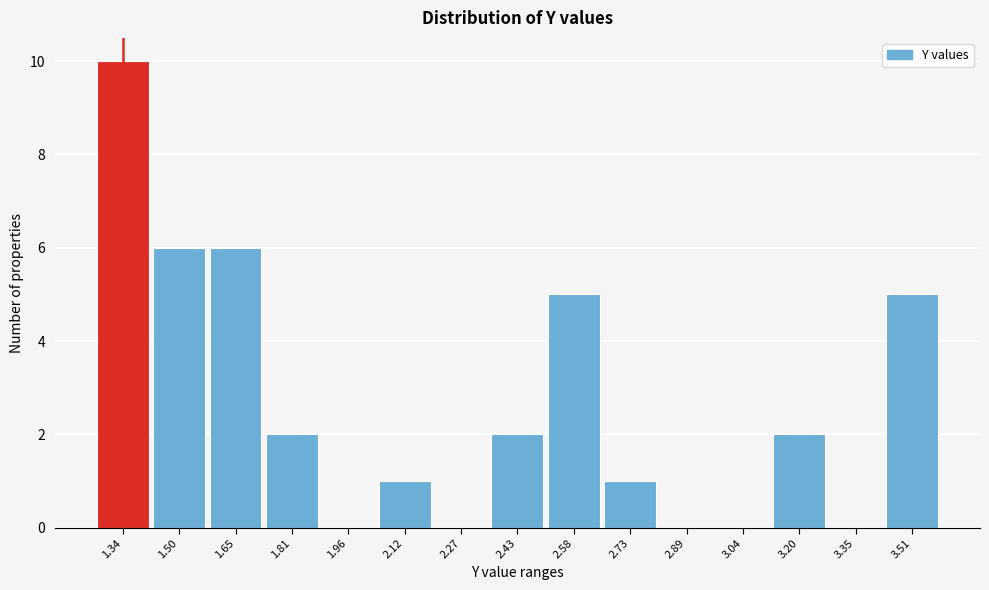

Reading right to left, extract all data points from this chart.

3.51=5	3.35=0	3.20=2	3.04=0	2.89=0	2.73=1	2.58=5	2.43=2	2.27=0	2.12=1	1.96=0	1.81=2	1.65=6	1.50=6	1.34=10